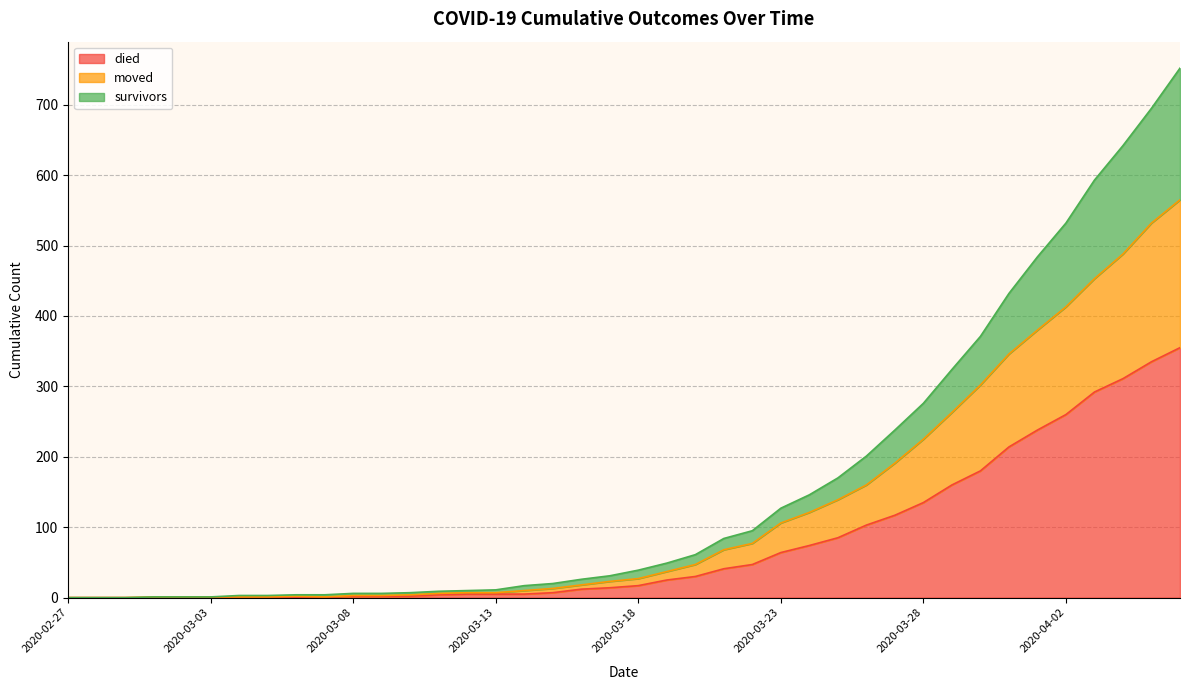

The value of died at 2020-03-28 is 135. True or false?

True